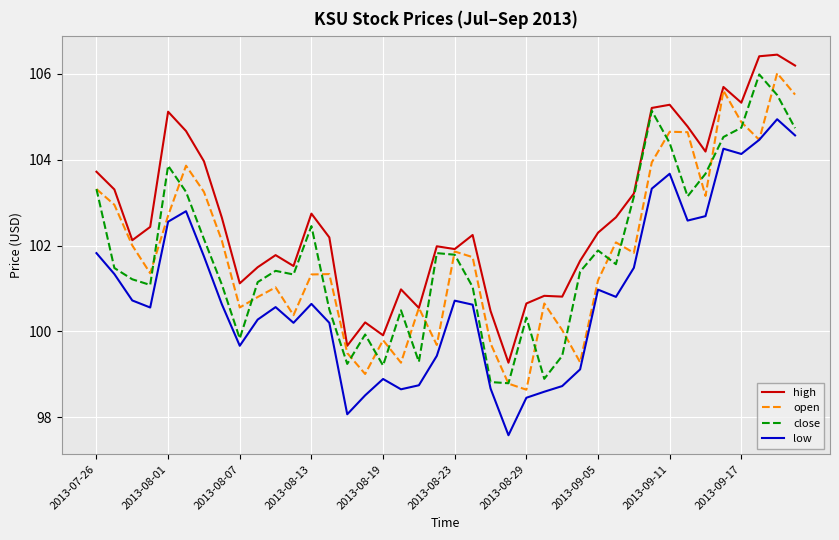

True or false: low and high cross at least once.

False